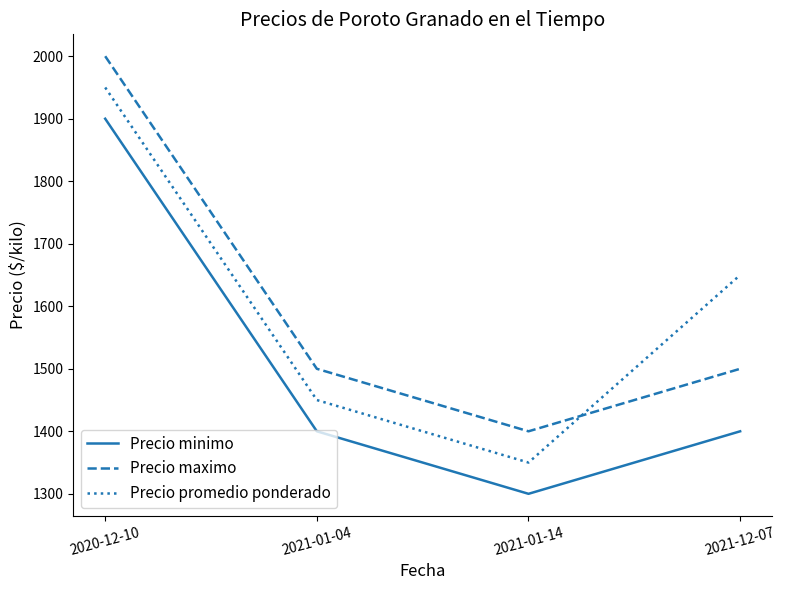

What is the lowest value of the Precio maximo series?

1400